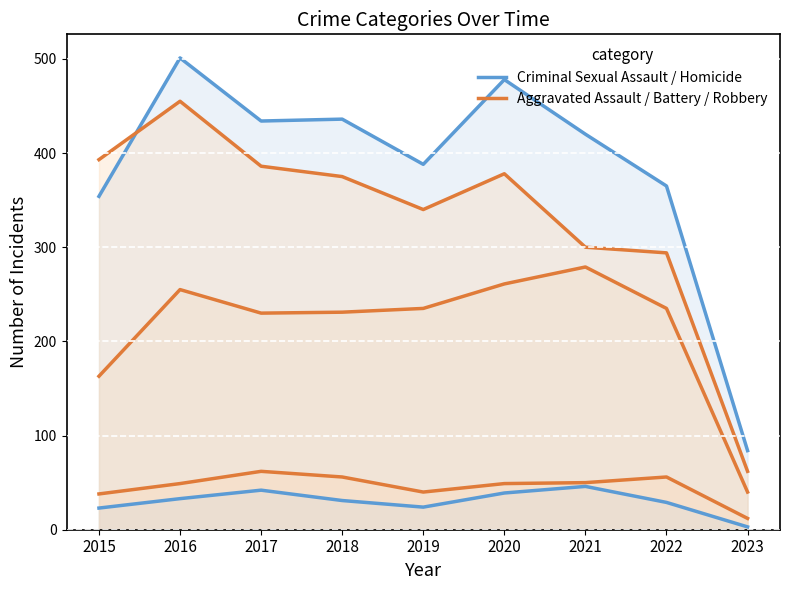

Where does the Homicide series first go above 31?

2016